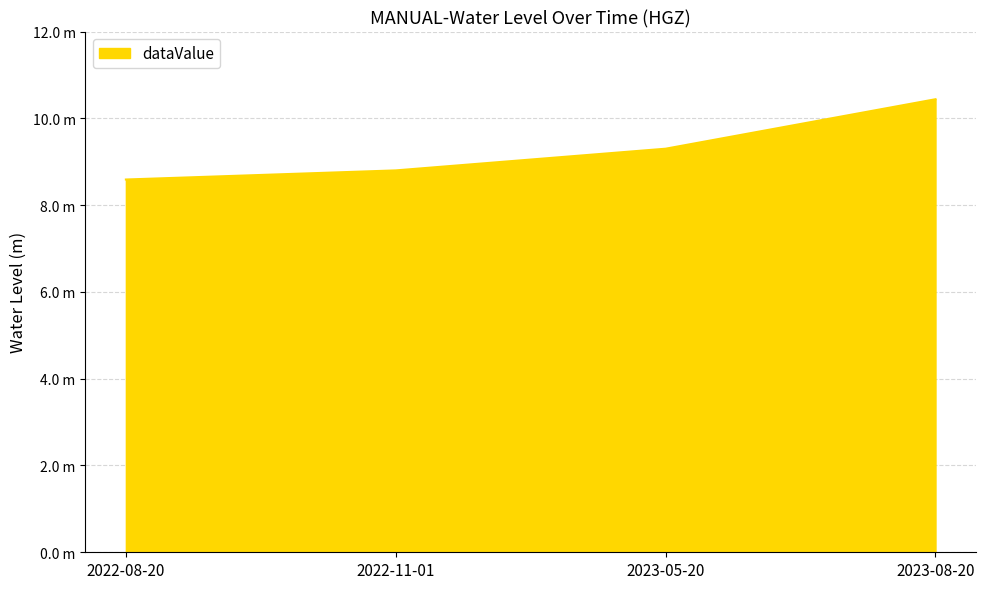

The chart shows a value of 3.3 at 2023-05-20. True or false?

False